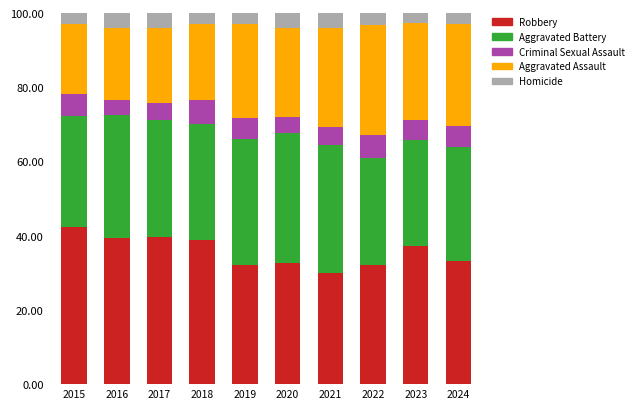

How many data points does each series have?

10